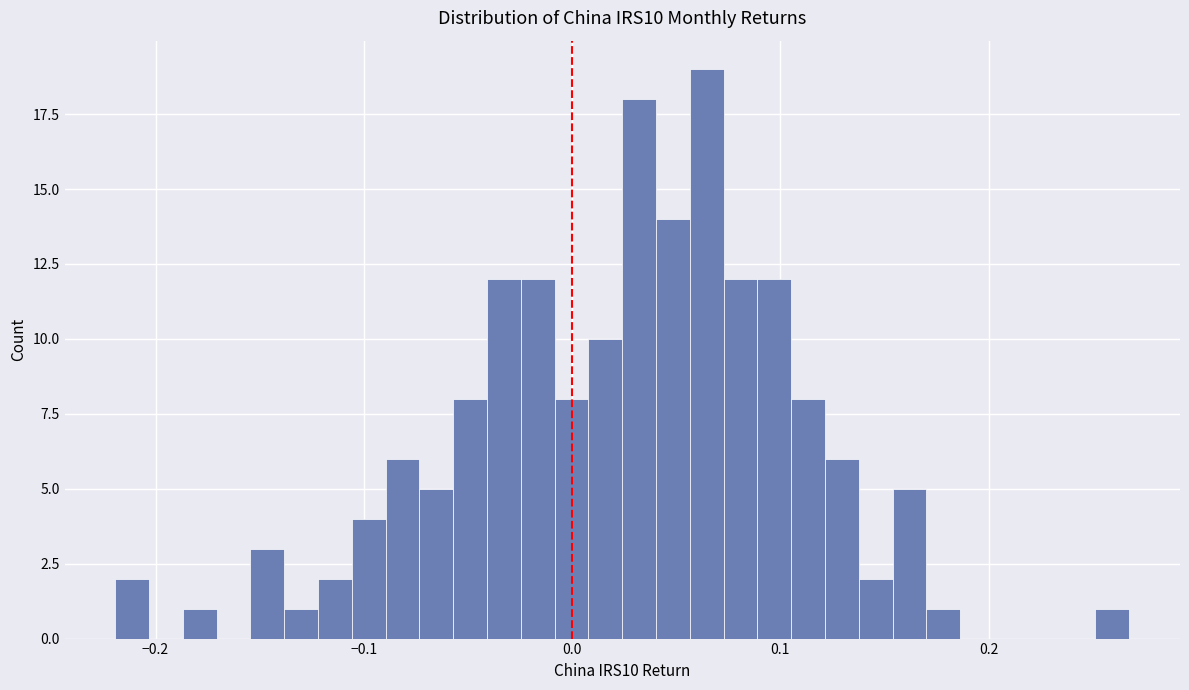

Around what value on the x-axis is the tallest bar? Give the approximate position of its centre, as read against the axis.

0.06